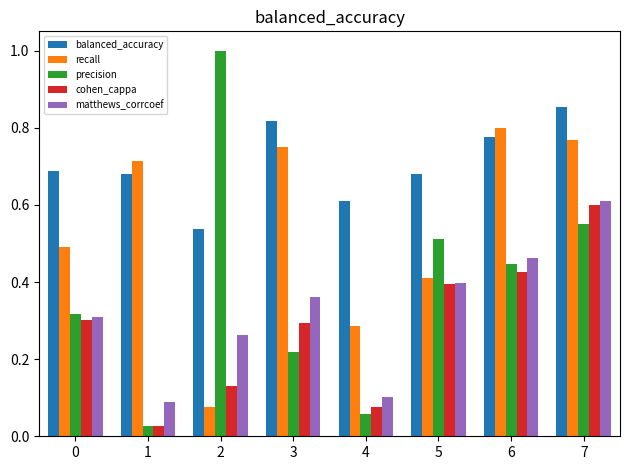

Which label corresponds to the smallest value in the chart?

1